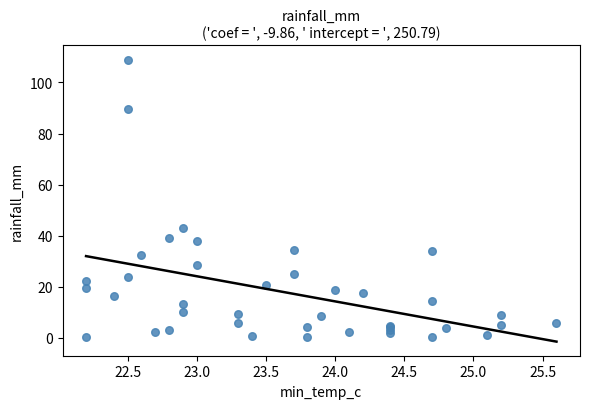

What Y value in the scatter plot is closest to 54?

43.0